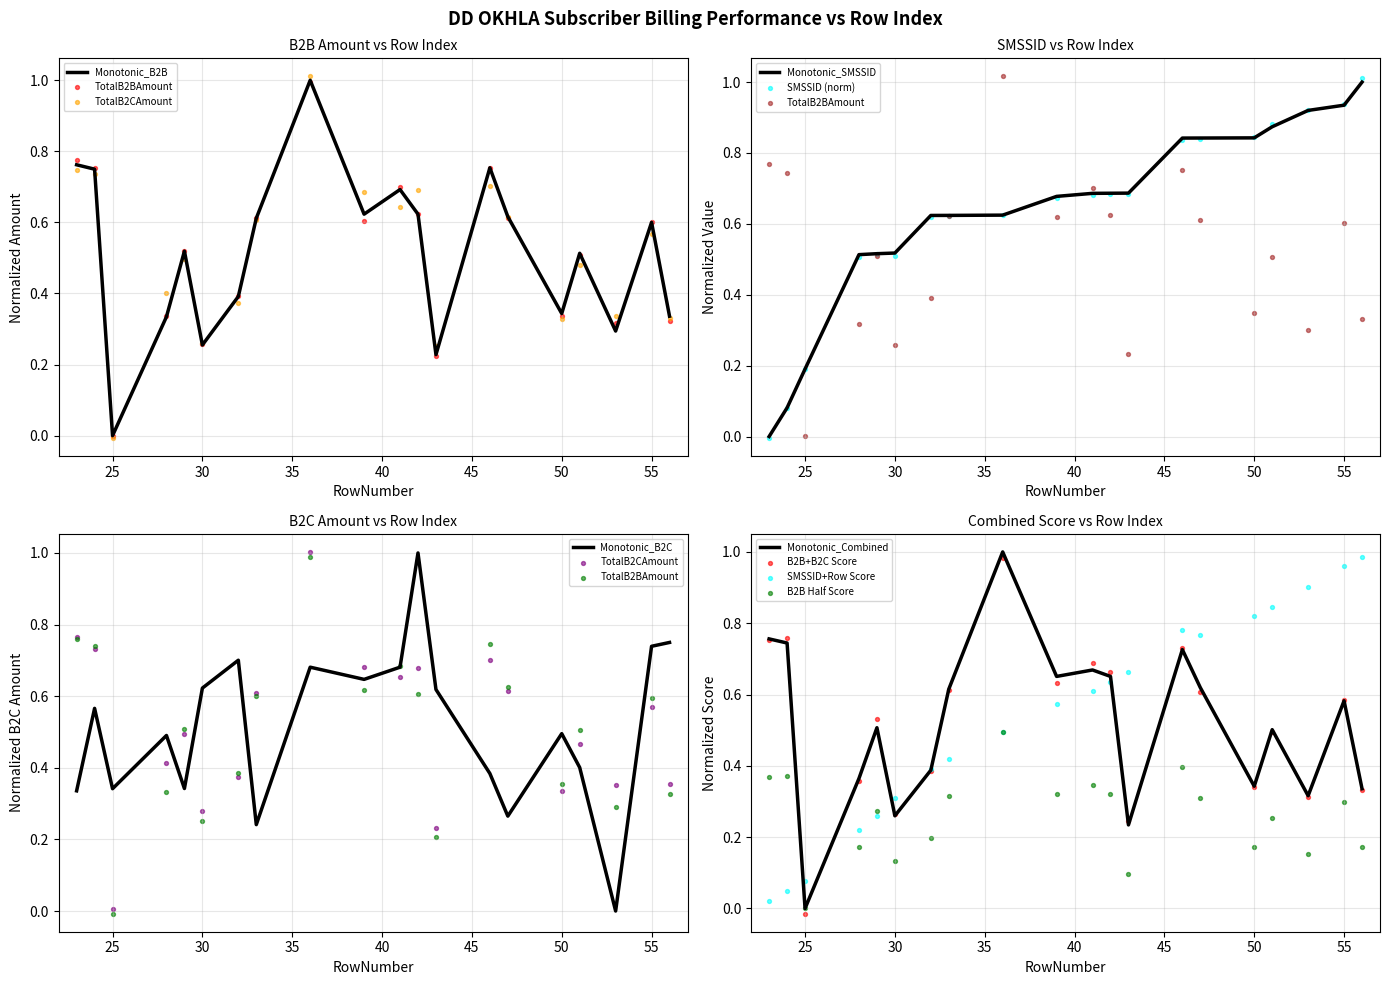

Which series reaches the minimum Y coordinate?

TotalB2CAmount